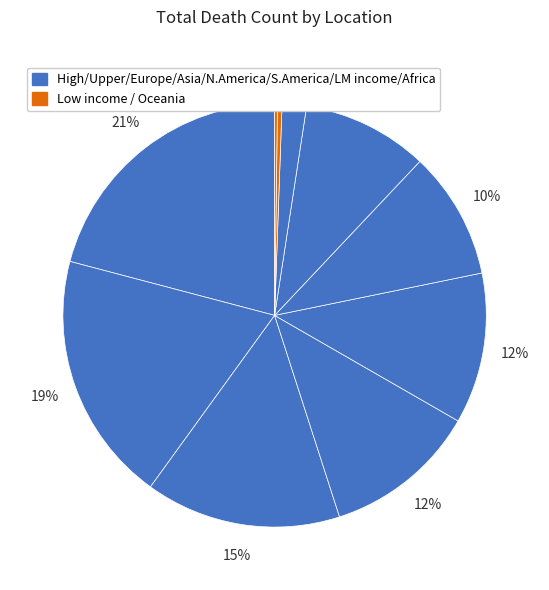

Rank the categories by value from lowest to highest.

Oceania, Low income, Africa, Lower middle income, South America, North America, Asia, Europe, Upper middle income, High income